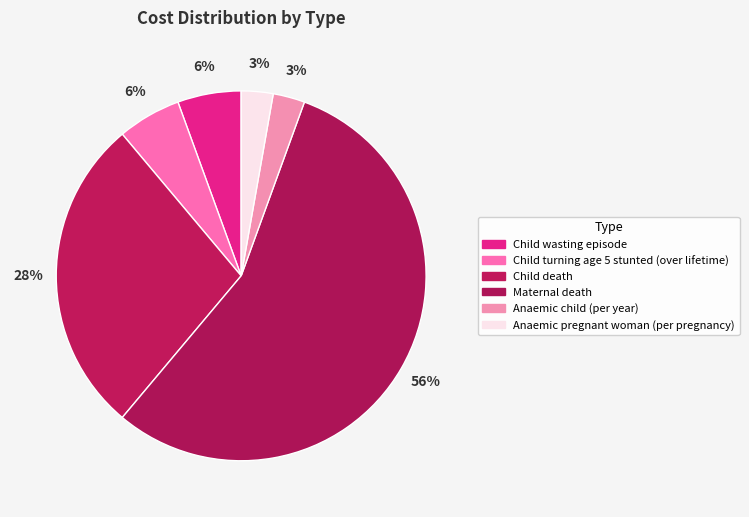

Is it true that Child wasting episode is 6% of the pie?

True